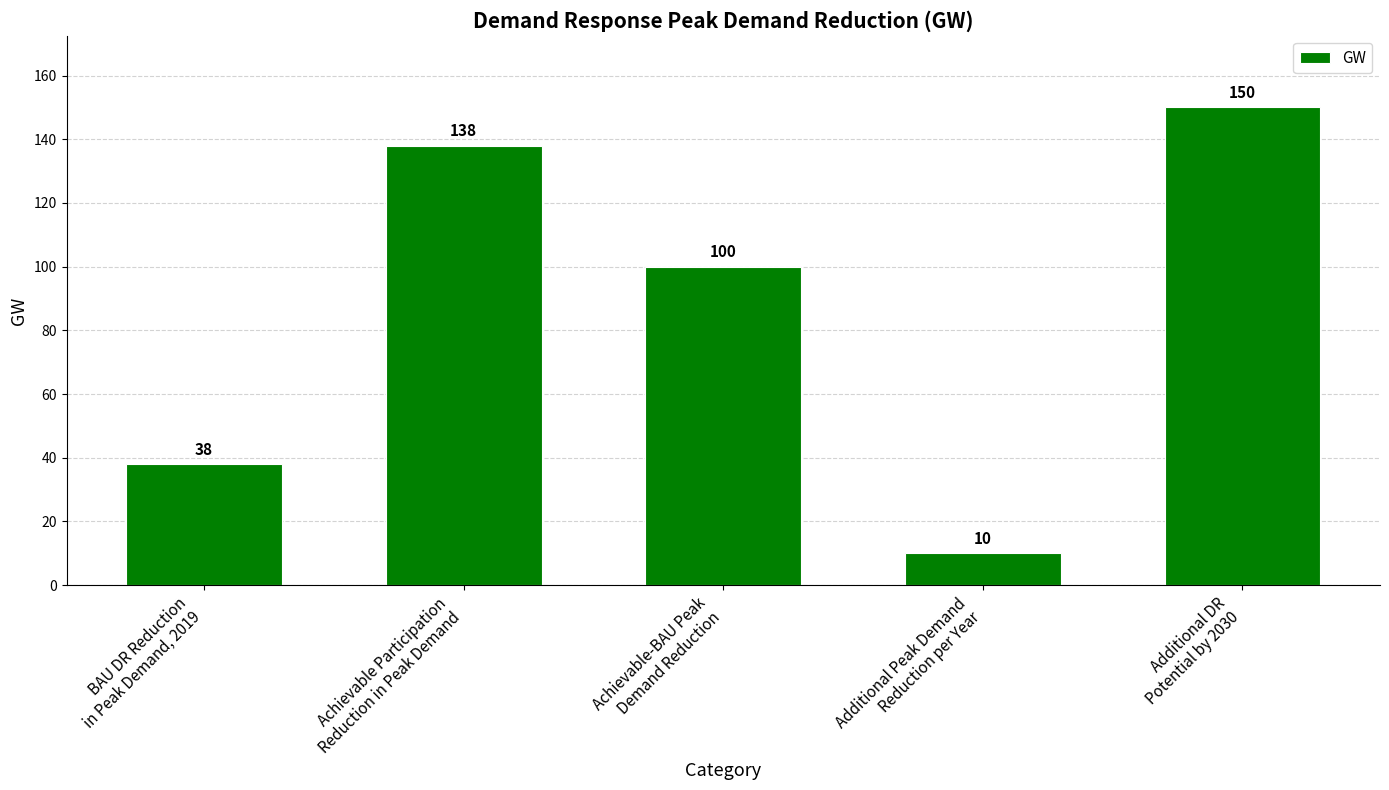

What is the label of the 5th bar from the left?

Additional DR
Potential by 2030